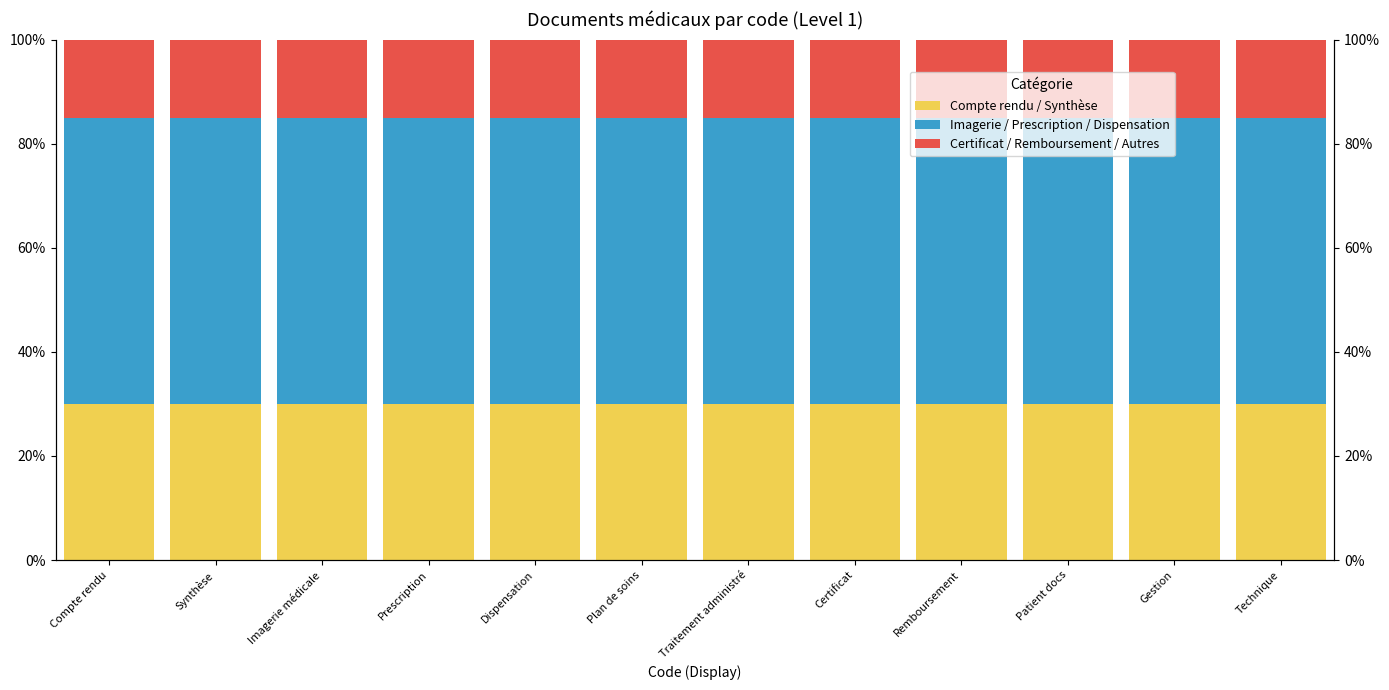

What is the average value of the Imagerie / Prescription / Dispensation series?

0.5